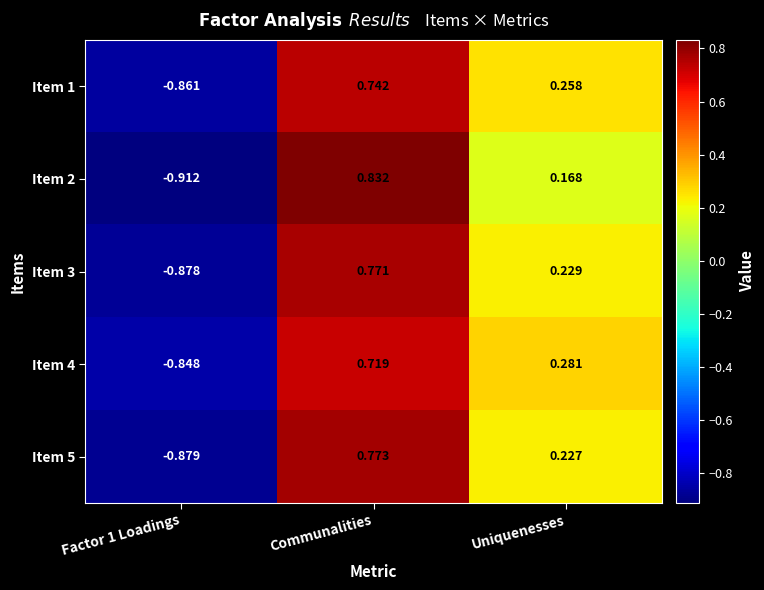

What is the spread (max minus min) of values at Uniquenesses?

0.1